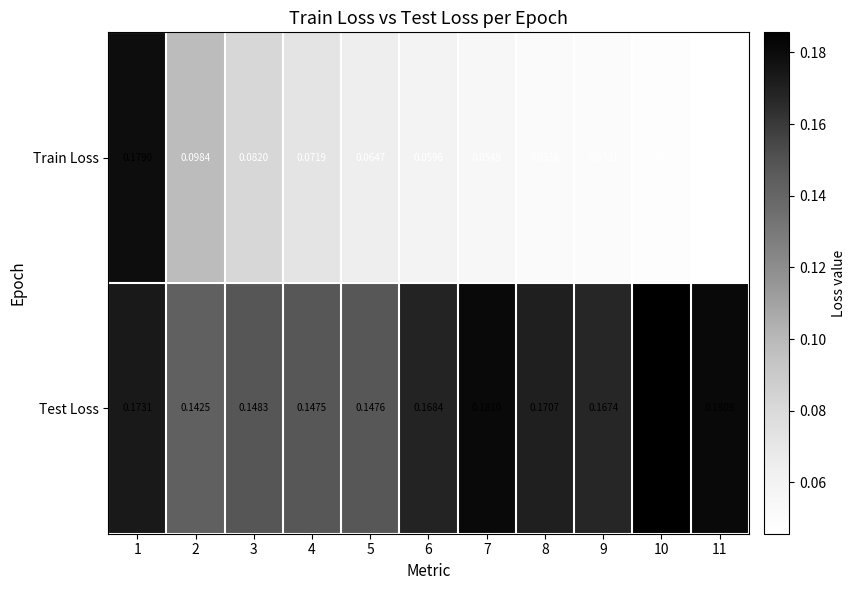

List the series in order of their peak value, highest first.

Test Loss, Train Loss